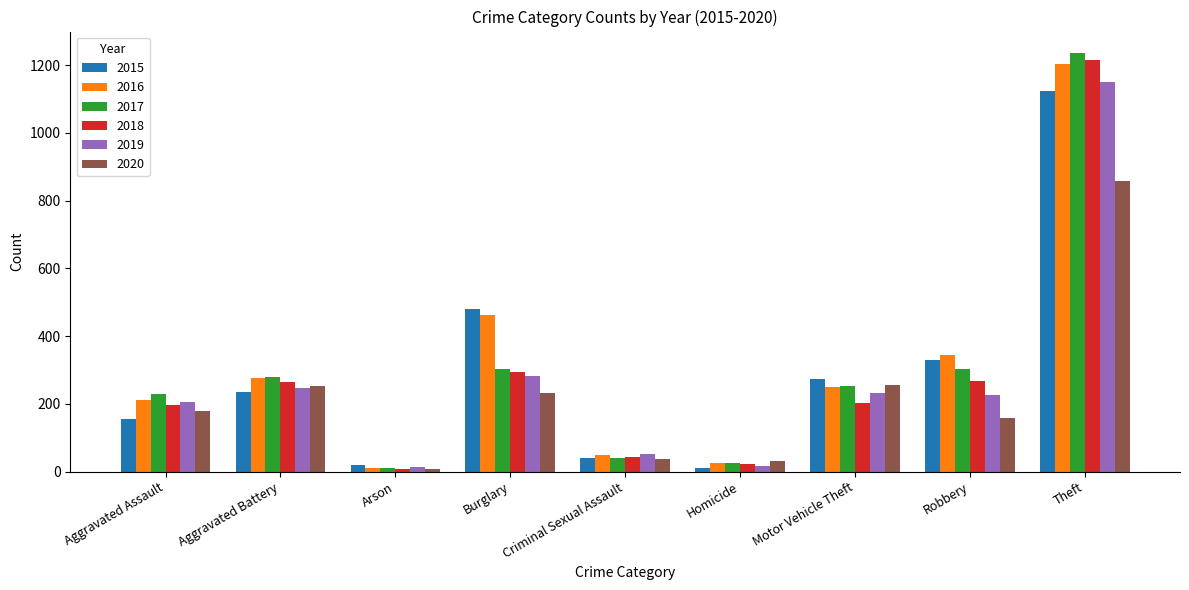

The 2018 series shows 269 at Robbery. True or false?

True